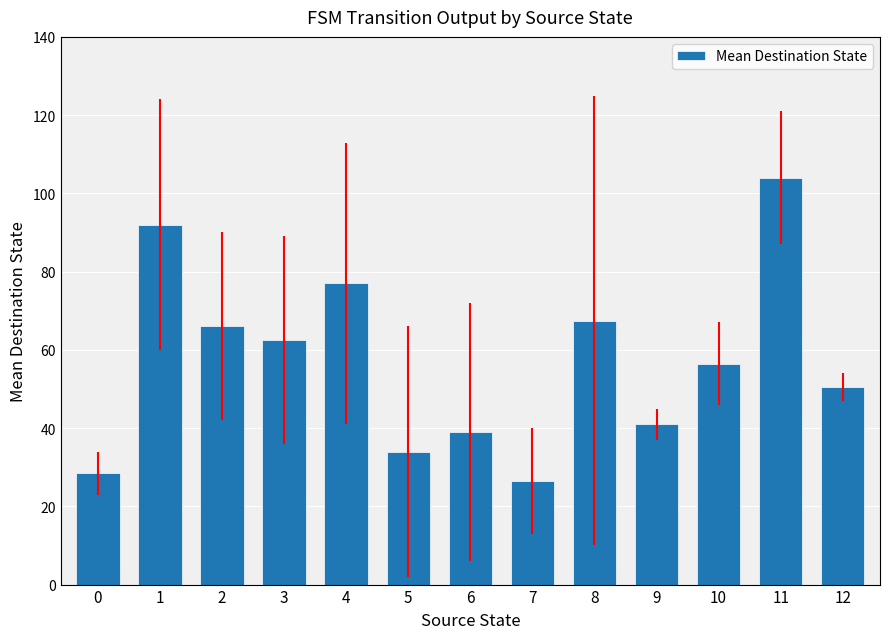

Approximately how many times larger is the value at 4 compared to 6?

2.0